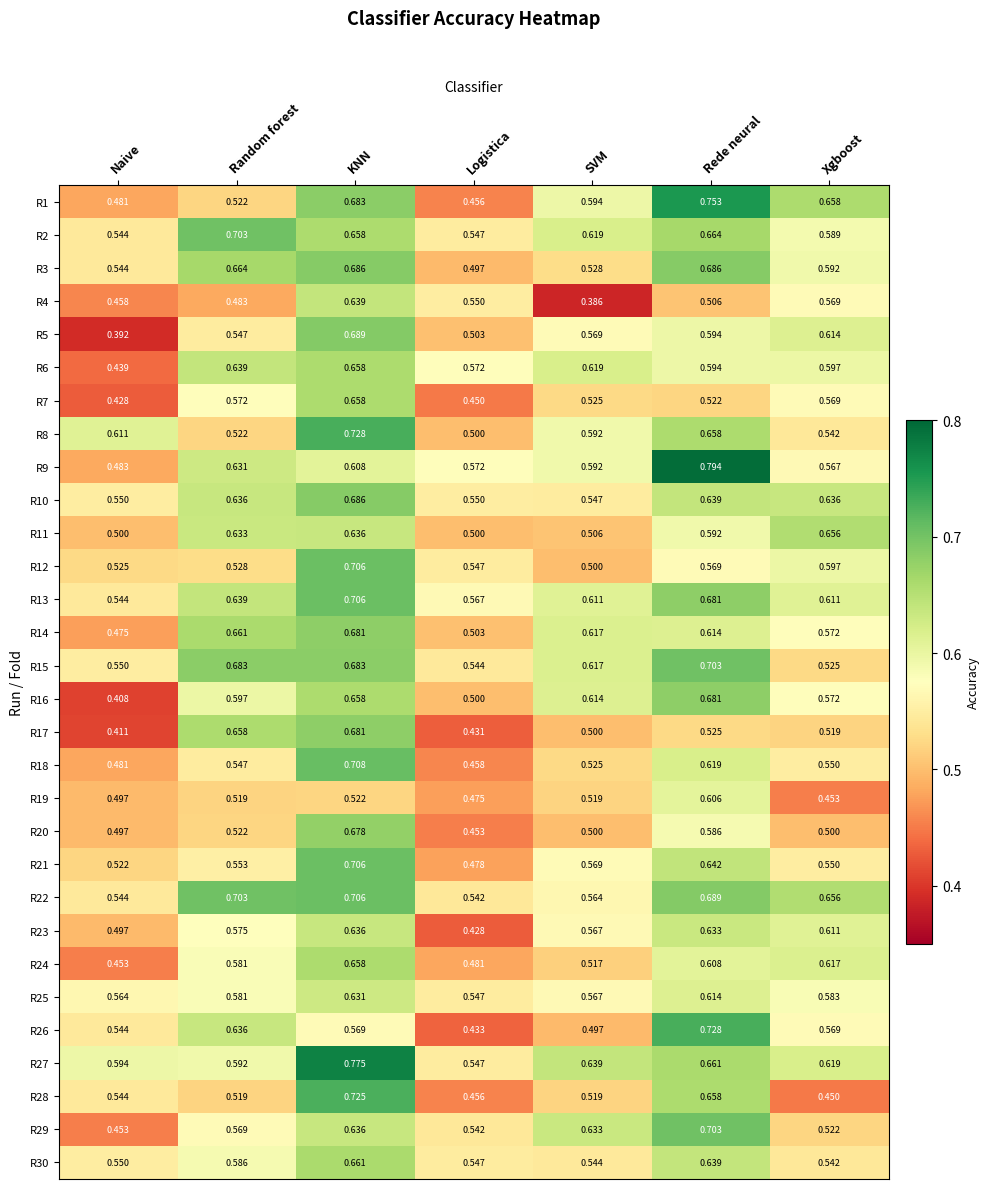

At which category is the sum across all series the highest?

KNN